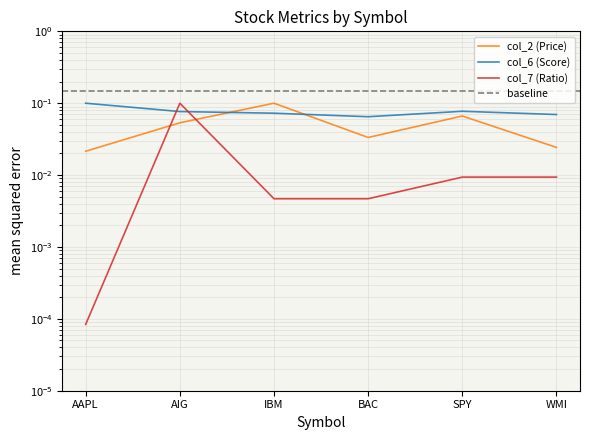

How many intersections are there between col_2 (Price) and col_6 (Score)?

2